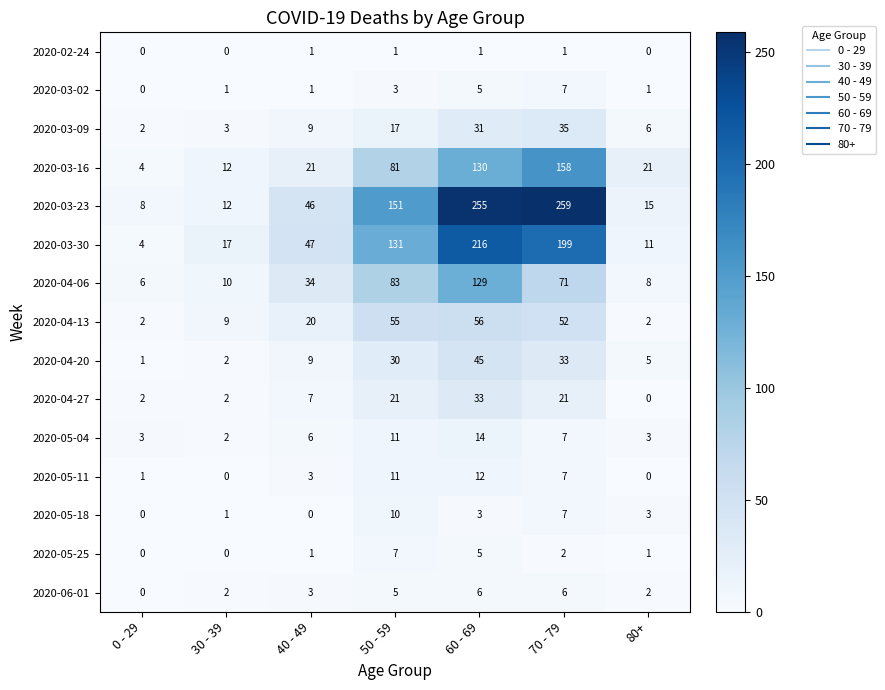

What is the total value across all series at 80+?

78